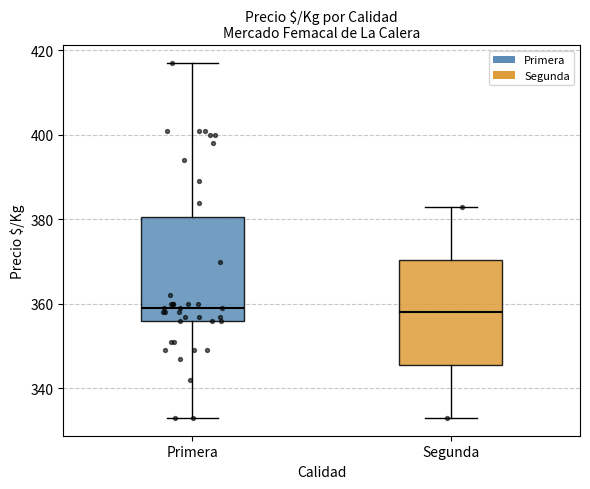

Where is the upper edge of the box for Segunda on the y-axis? The values are not printed on the chart, so give them approximately, as read against the axis.

370